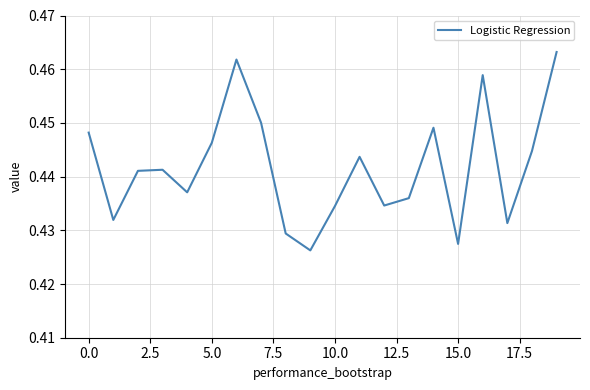

Reading left to right, transcribe all the data shown in this chart.

0.4	0.4	0.4	0.4	0.4	0.4	0.5	0.5	0.4	0.4	0.4	0.4	0.4	0.4	0.4	0.4	0.5	0.4	0.4	0.5